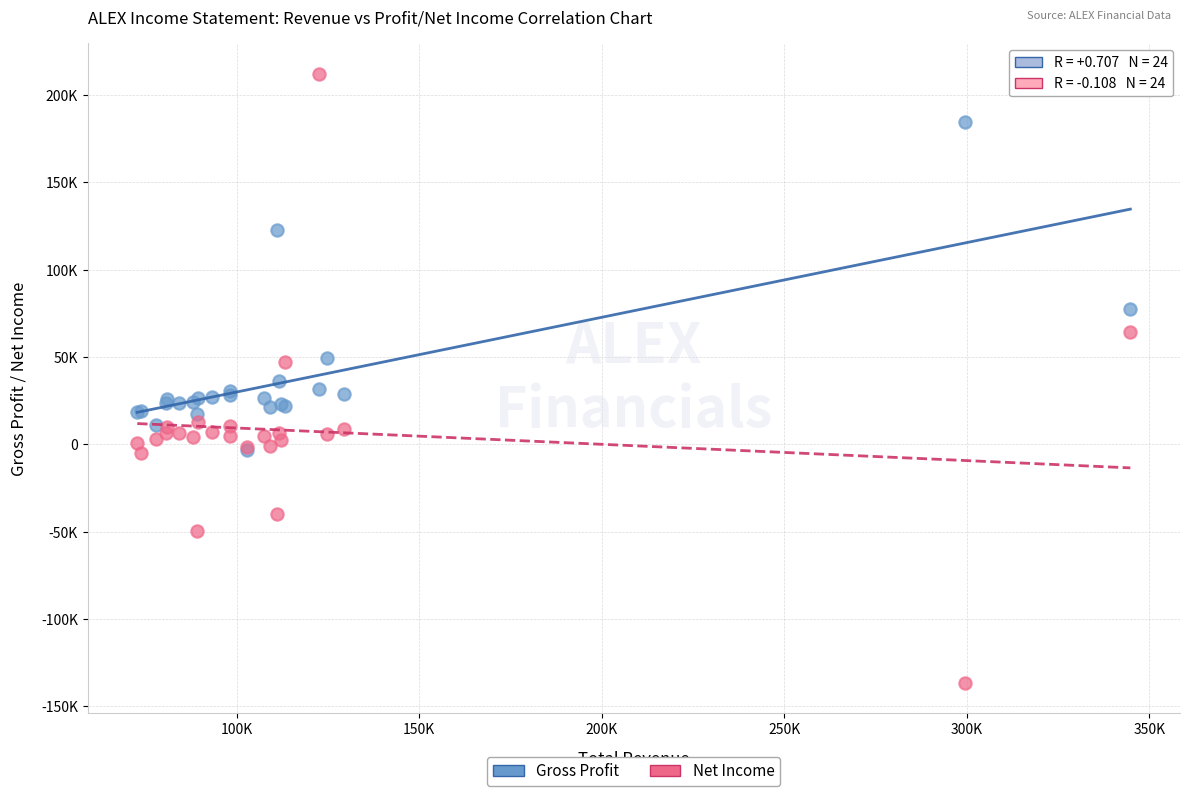

What are all the series names shown in the legend?

Gross Profit, Net Income